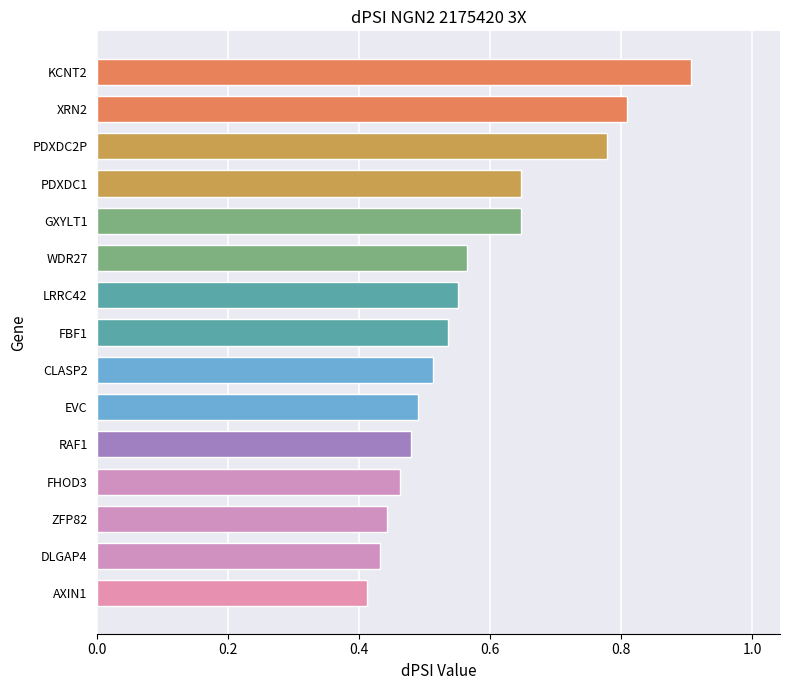

Are the bars grouped side by side (vs. stacked)?

No